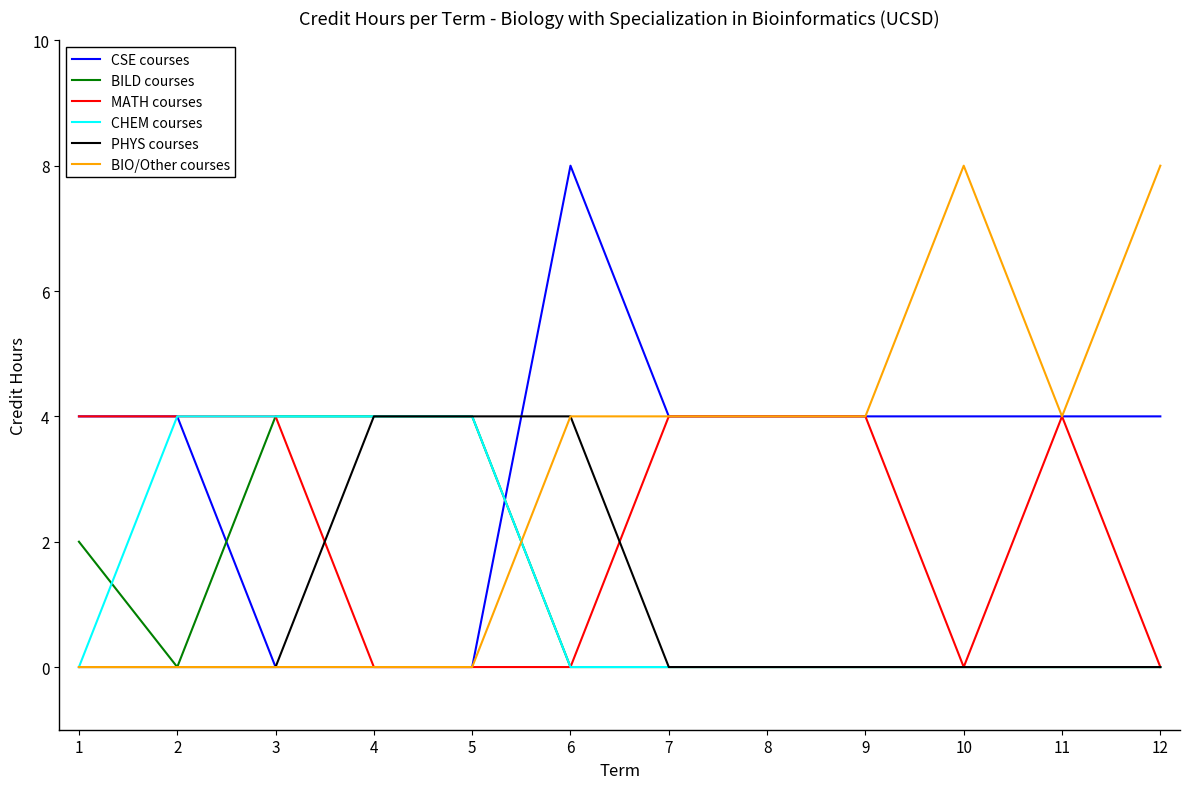

True or false: BIO/Other courses has a value of 0 at 5.

True